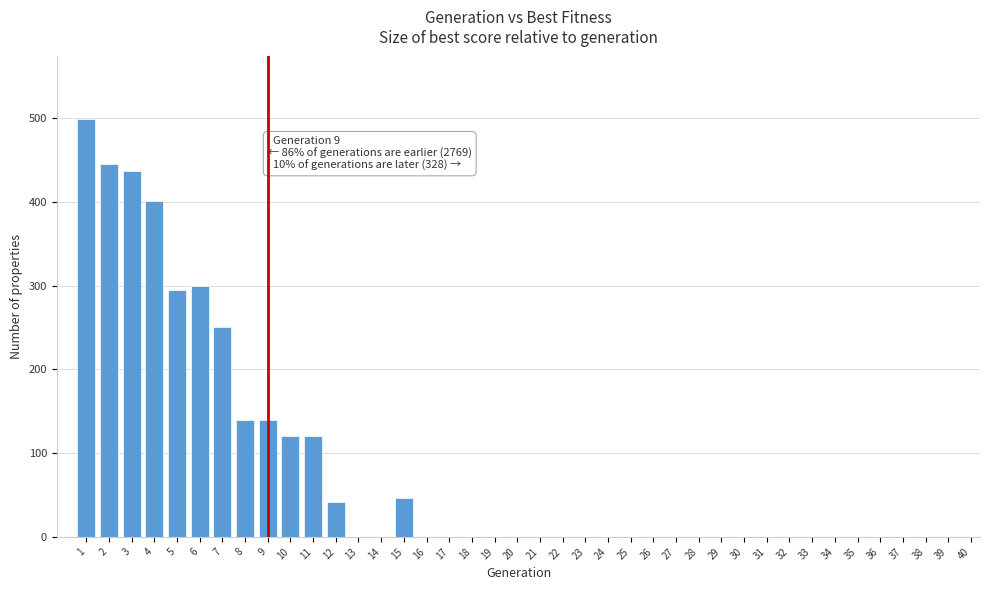

What is the change in value from 9 to 38?

-140